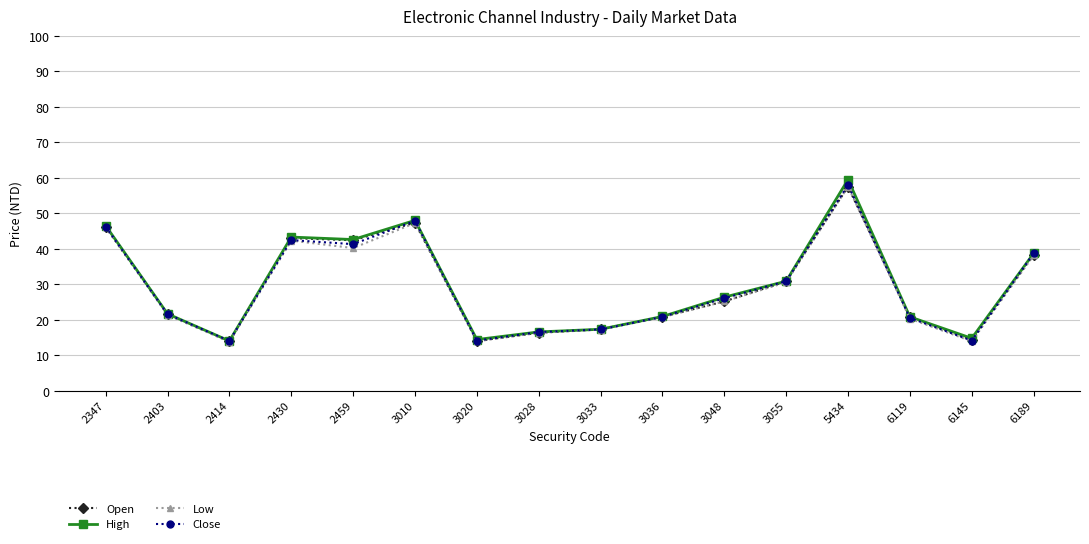

Where is the first local maximum for Close?

2430